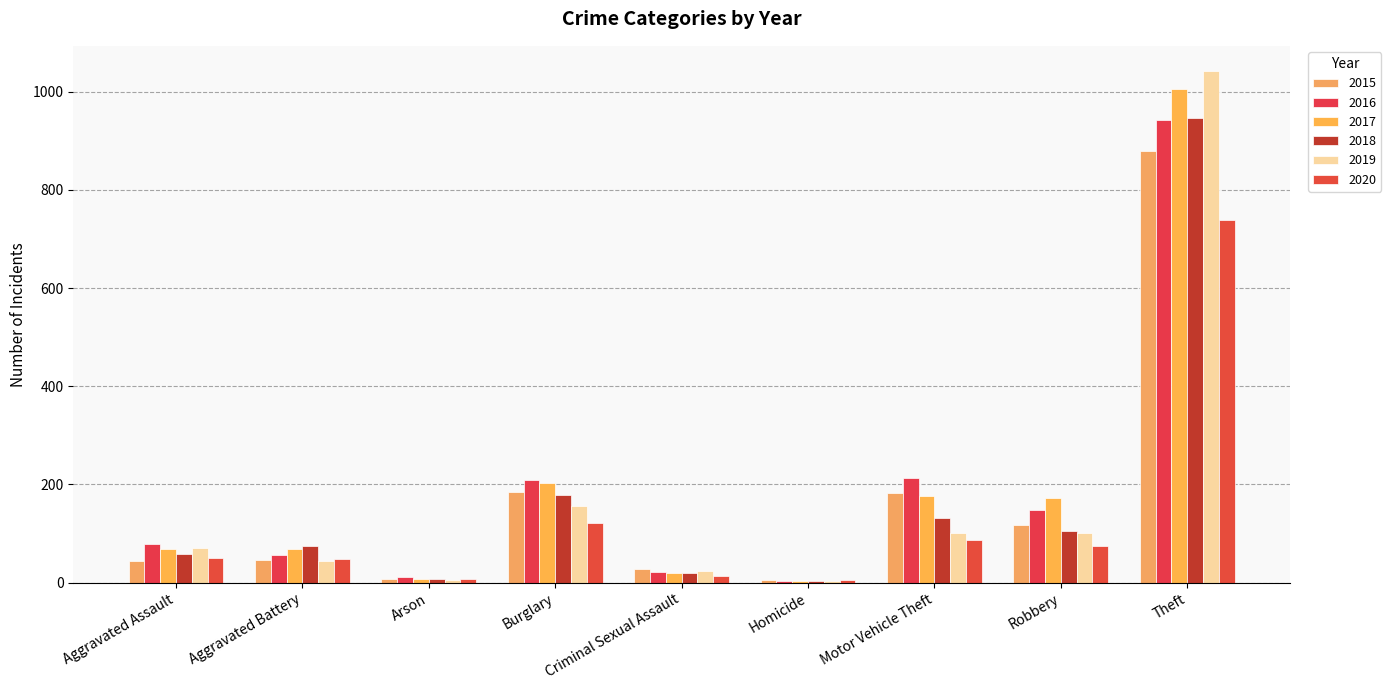

What is the value of the 2016 bar at the 5th from the left?

21